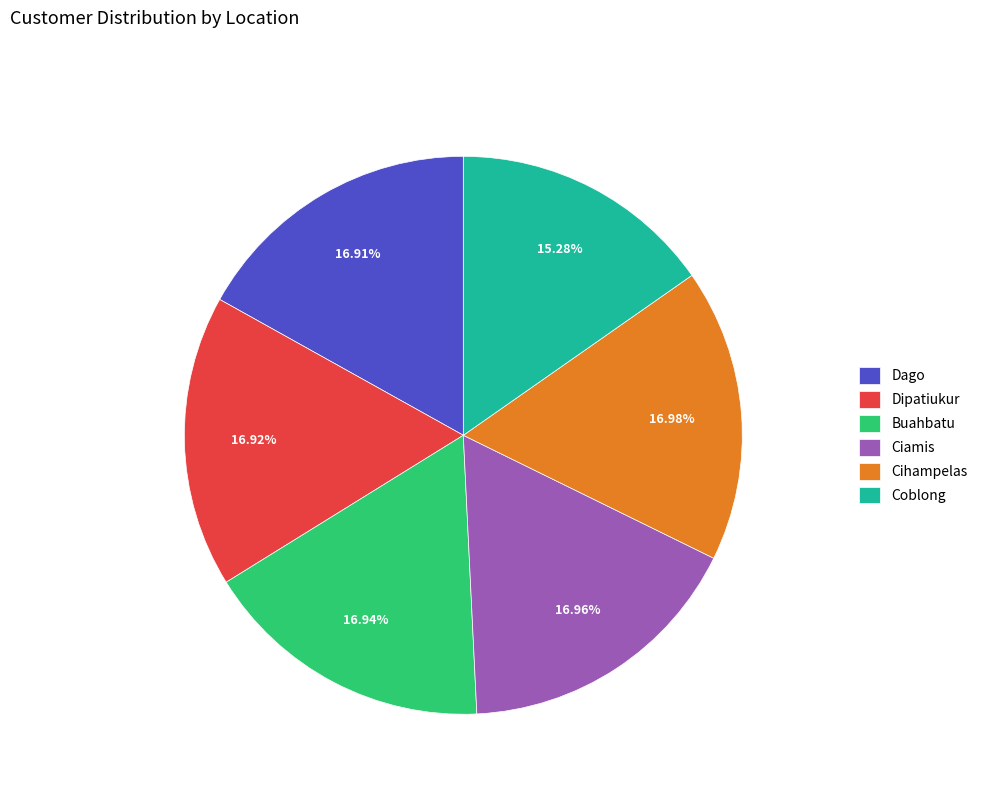

Between Coblong and Cihampelas, which is larger?

Cihampelas